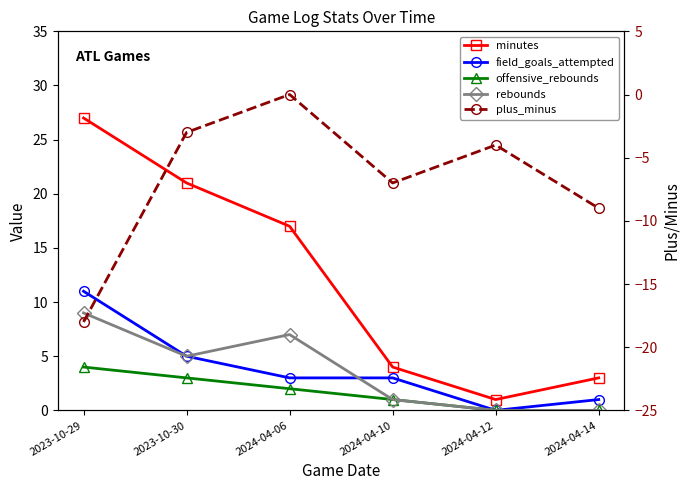

What are all the series names shown in the legend?

minutes, field_goals_attempted, offensive_rebounds, rebounds, plus_minus